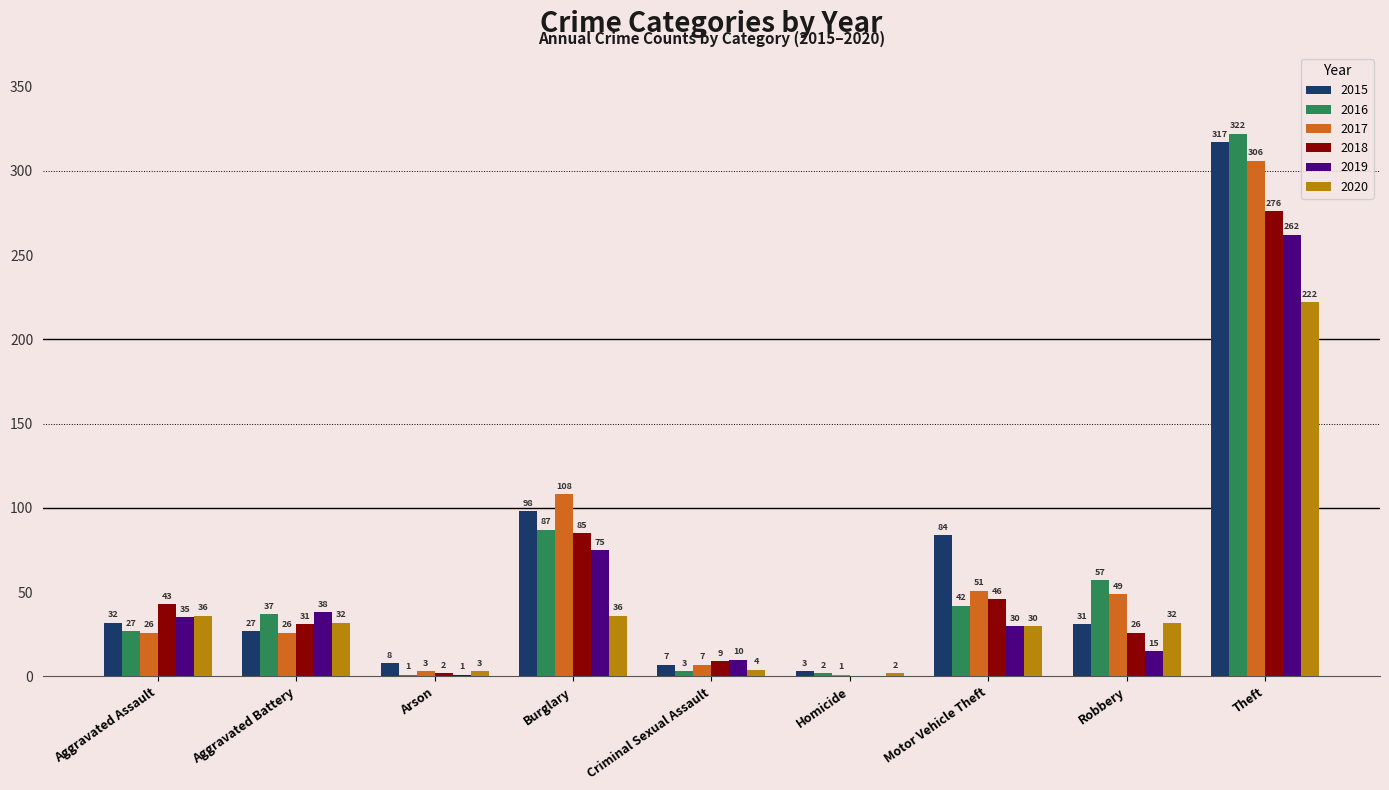

The value of 2015 at Homicide is 3. True or false?

True